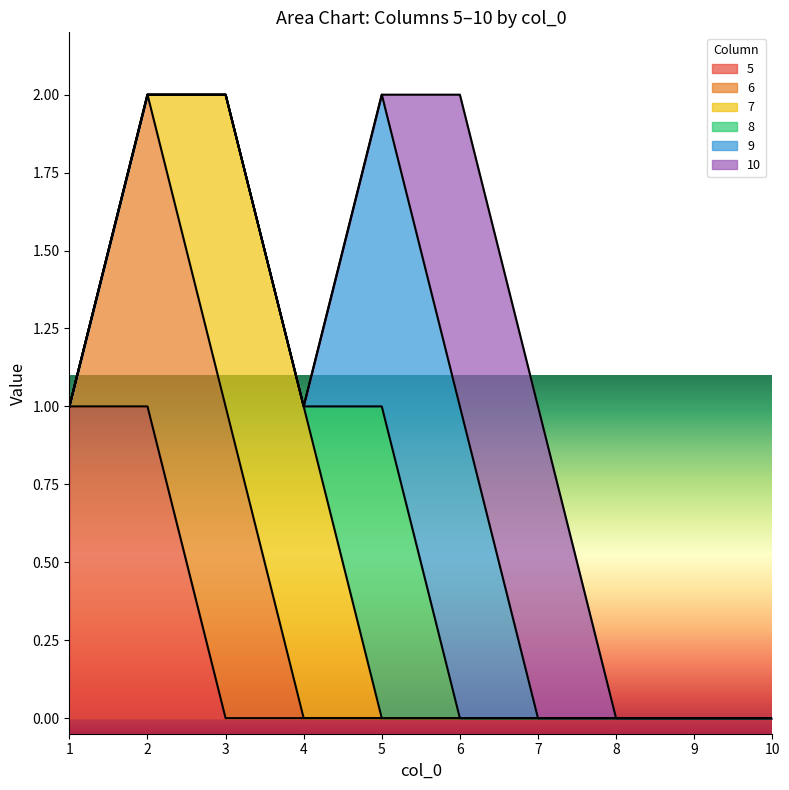

What is the difference between the highest and lowest values at 1?

1